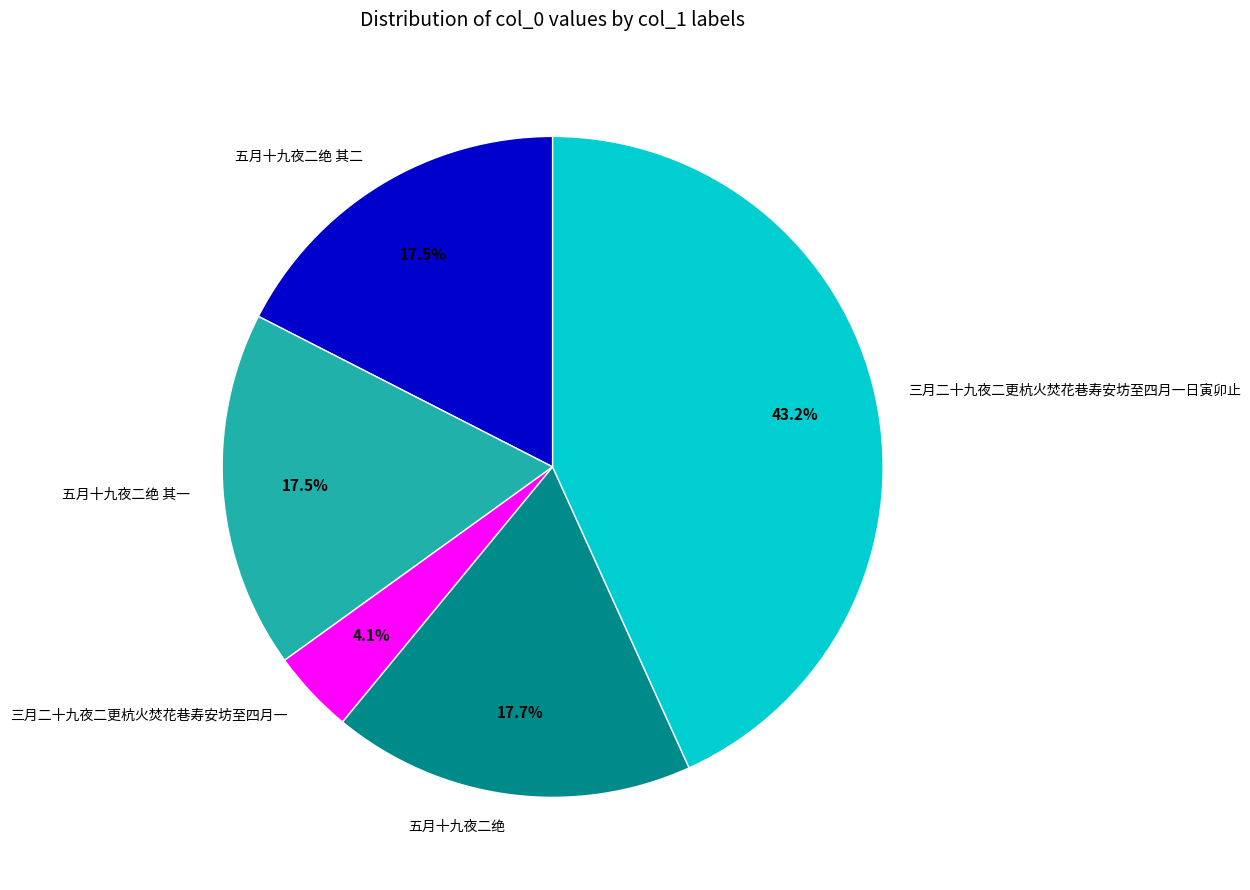

To the nearest percent, what is the difference between the 五月十九夜二绝 其一 and 三月二十九夜二更杭火焚花巷寿安坊至四月一日寅卯止 slice percentages?

26%